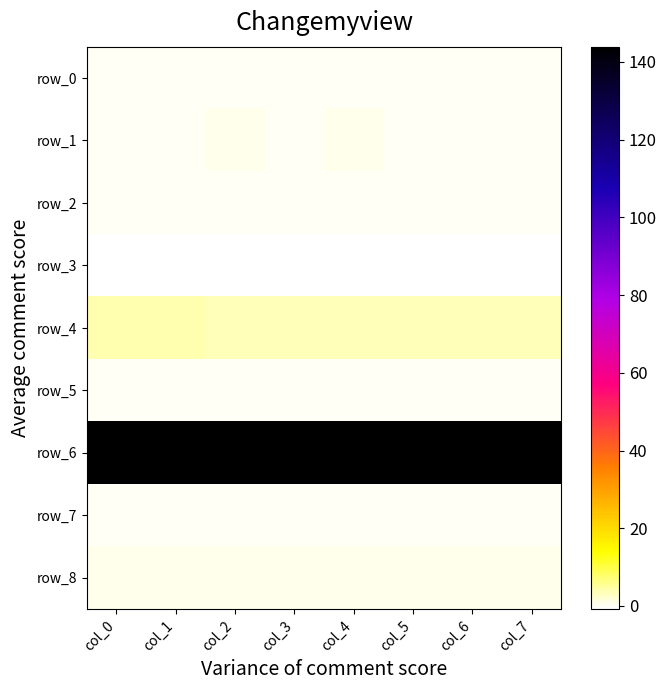

List the labels in order of row_6 value, largest first.

col_0, col_1, col_2, col_3, col_4, col_5, col_6, col_7